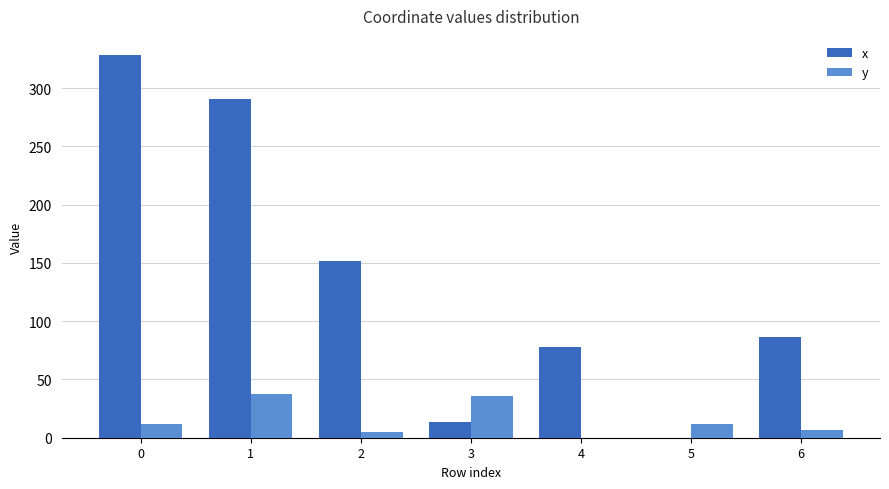

Is it true that y equals 11.6 at 0?

True